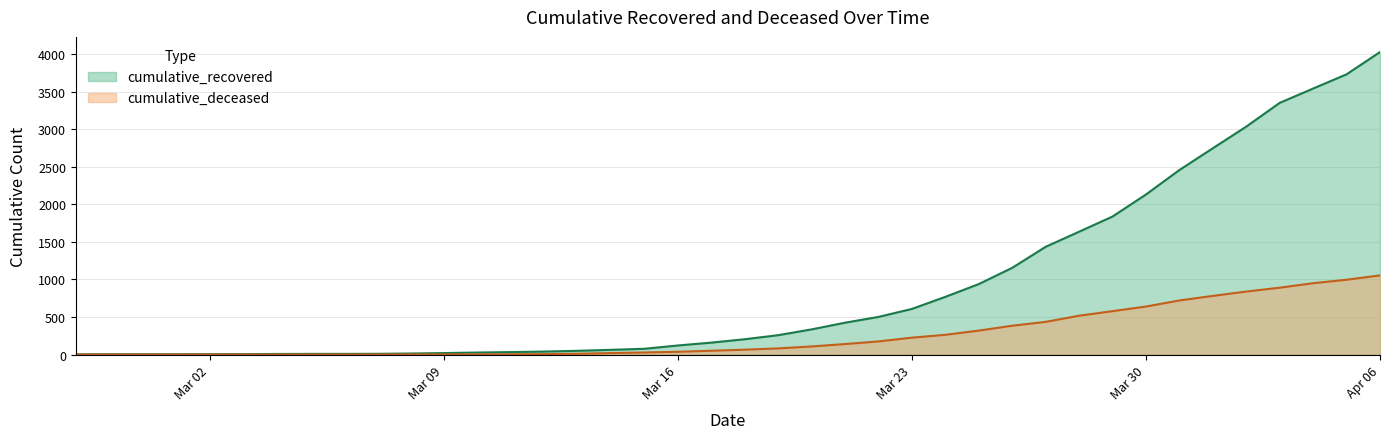

How many data points in cumulative_deceased are less than 65?

20